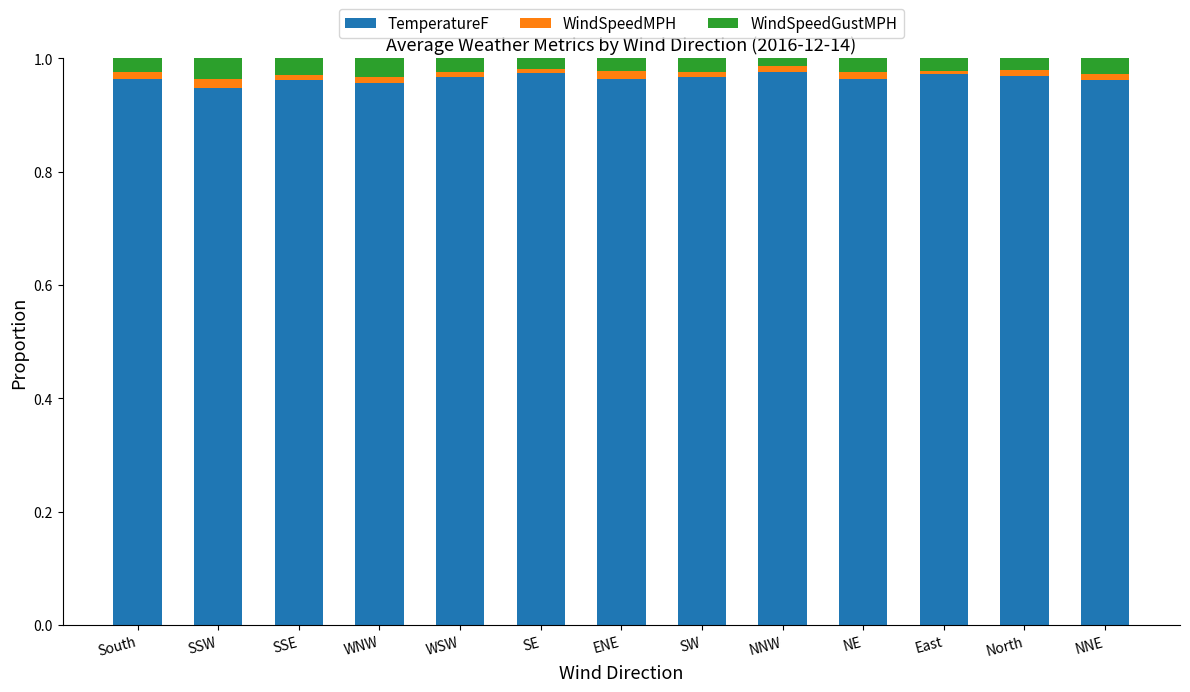

Count the WindSpeedMPH values in the range 0 to 1.

13